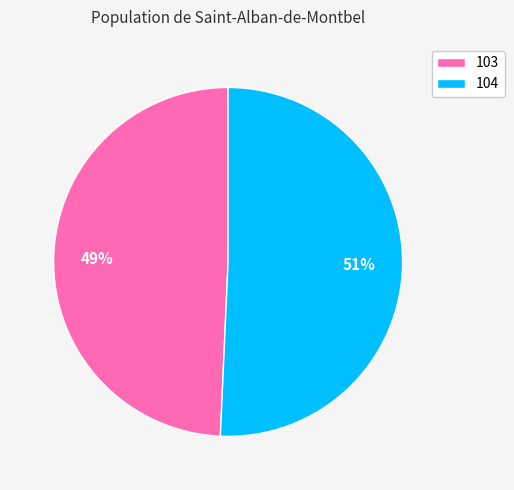

What is the largest slice in the pie chart?

104